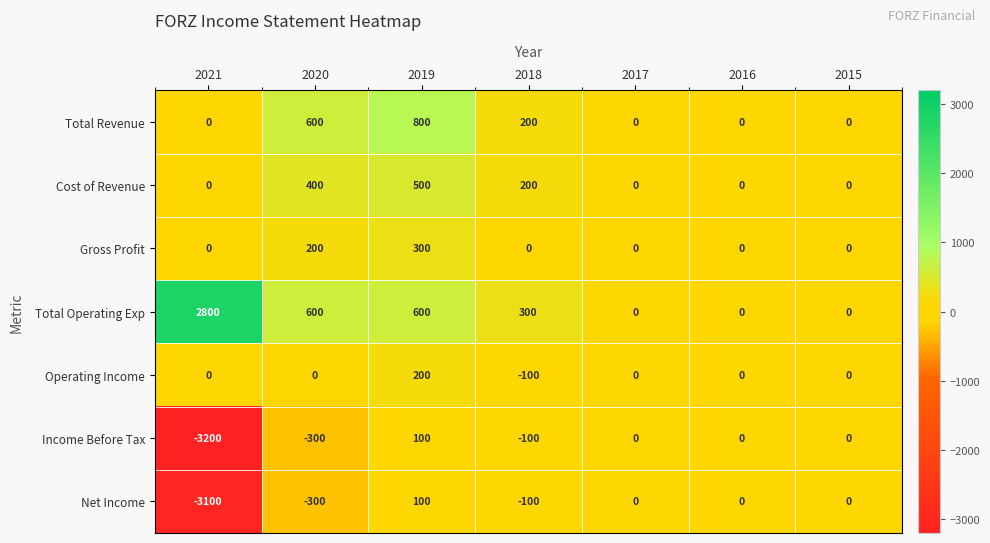

The Income Before Tax series shows 1251 at 2017. True or false?

False